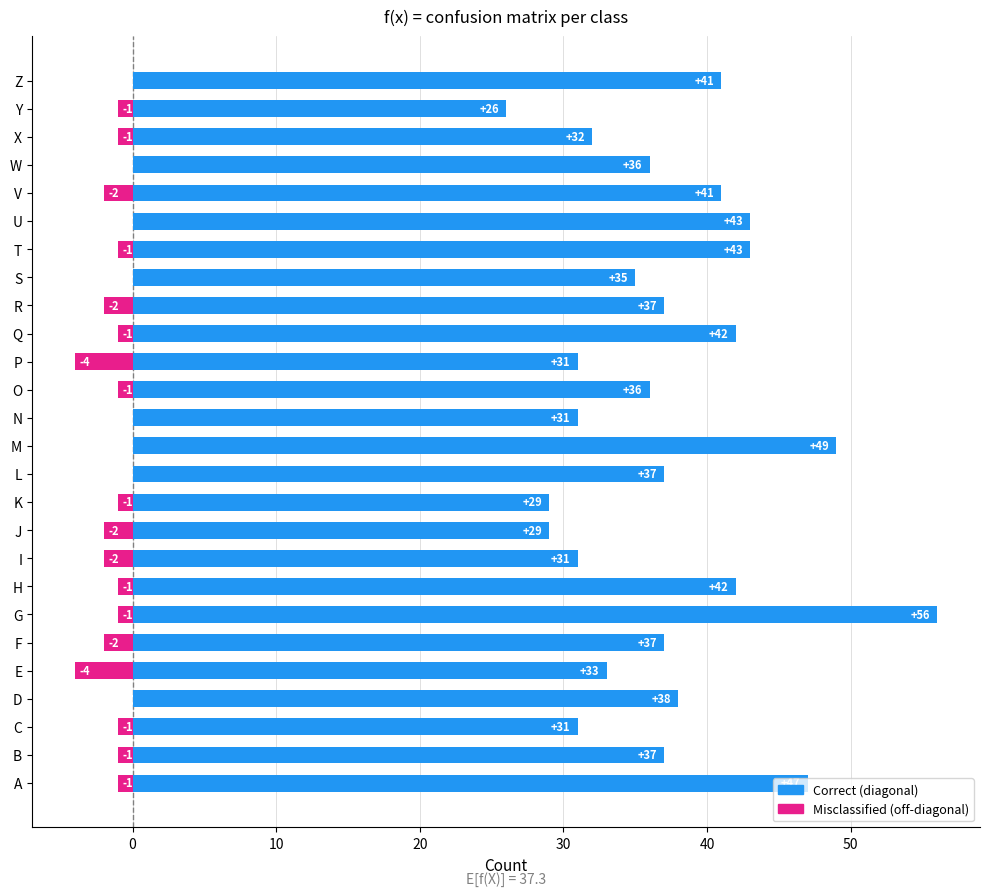

How many bars are there in each group?

2